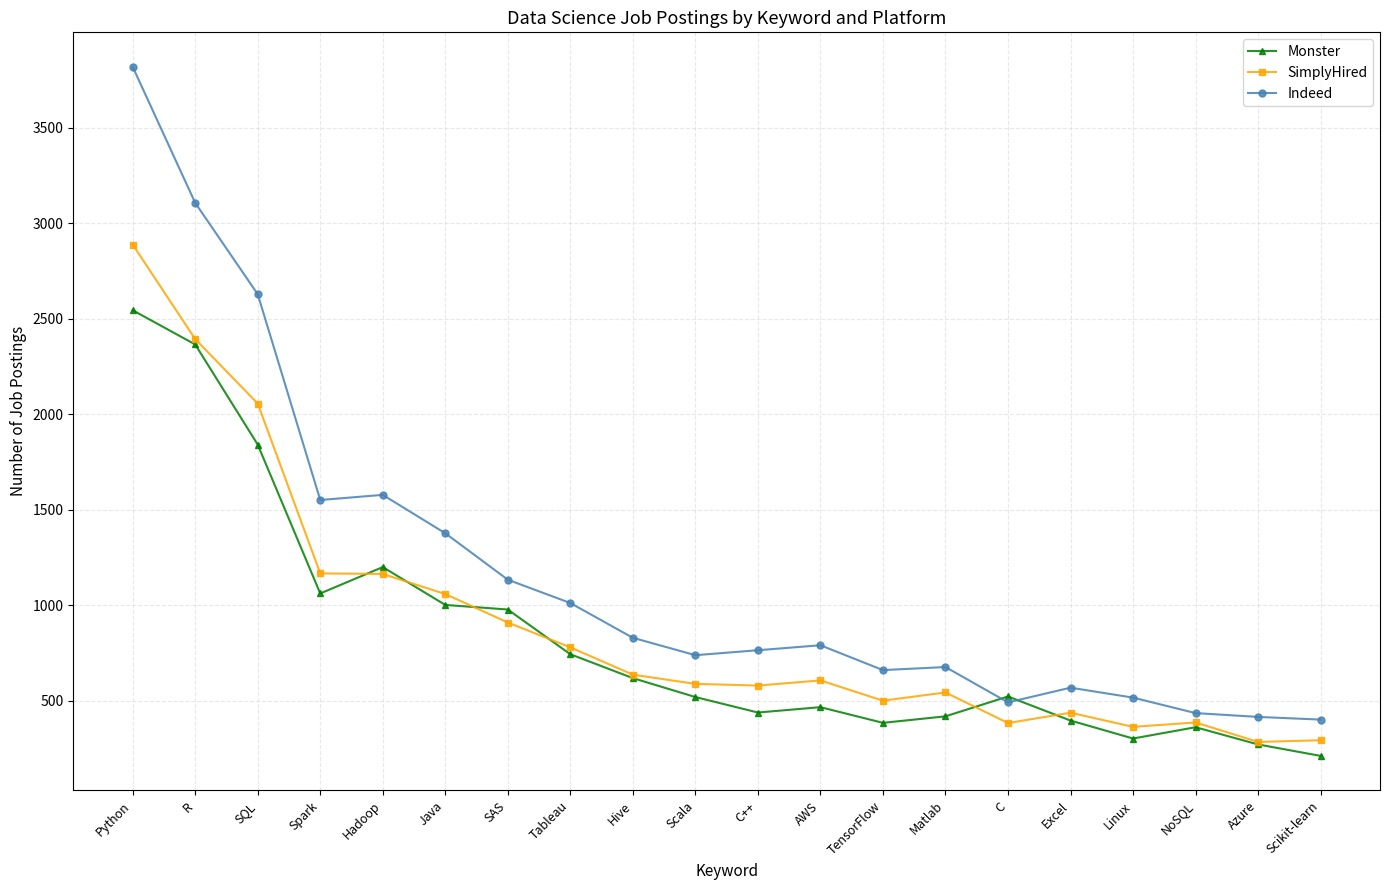

What is the difference between the maximum and minimum values in the Monster series?

2332